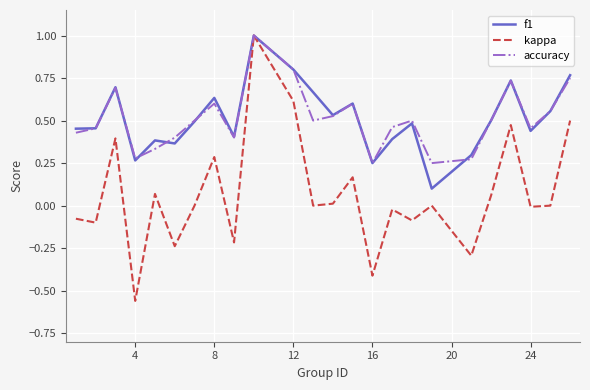

What is the difference between the second highest and minimum values in the kappa series?

1.2